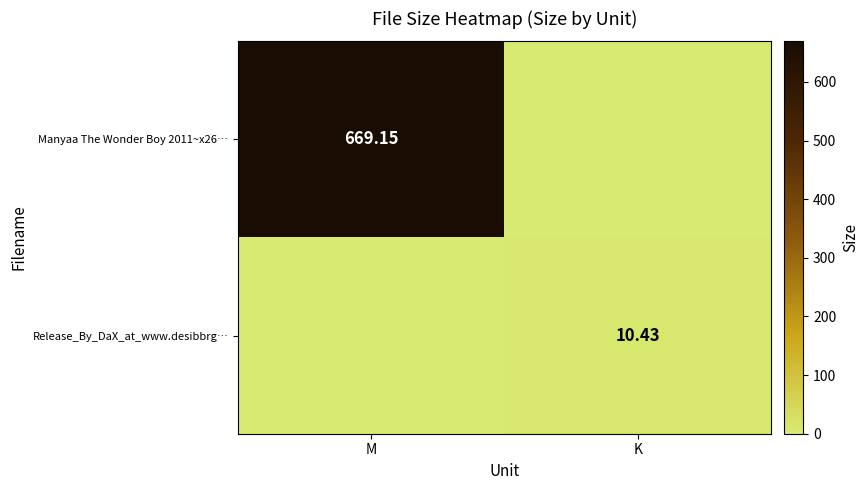

Is the value of Release_By_DaX_at_www.desibbrg… at K greater than the value of Manyaa The Wonder Boy 2011~x26… at M?

No